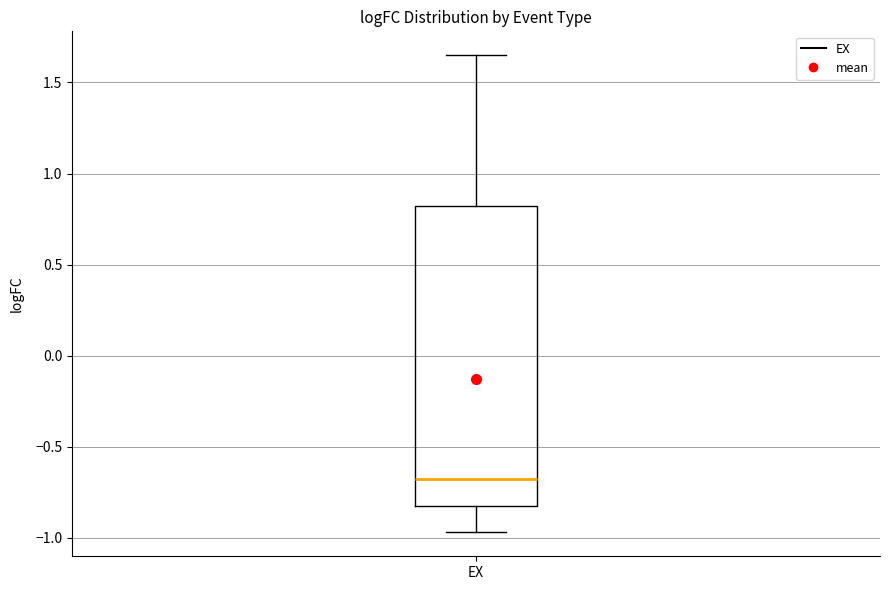

Read this box plot against the y-axis: the position of the median line, the range covered by the box, and the ends of both whiskers. The values are not printed on the chart, so give them approximately, as read against the axis.

median -0.70, box -0.85 to 0.80, whiskers -0.95 to 1.65